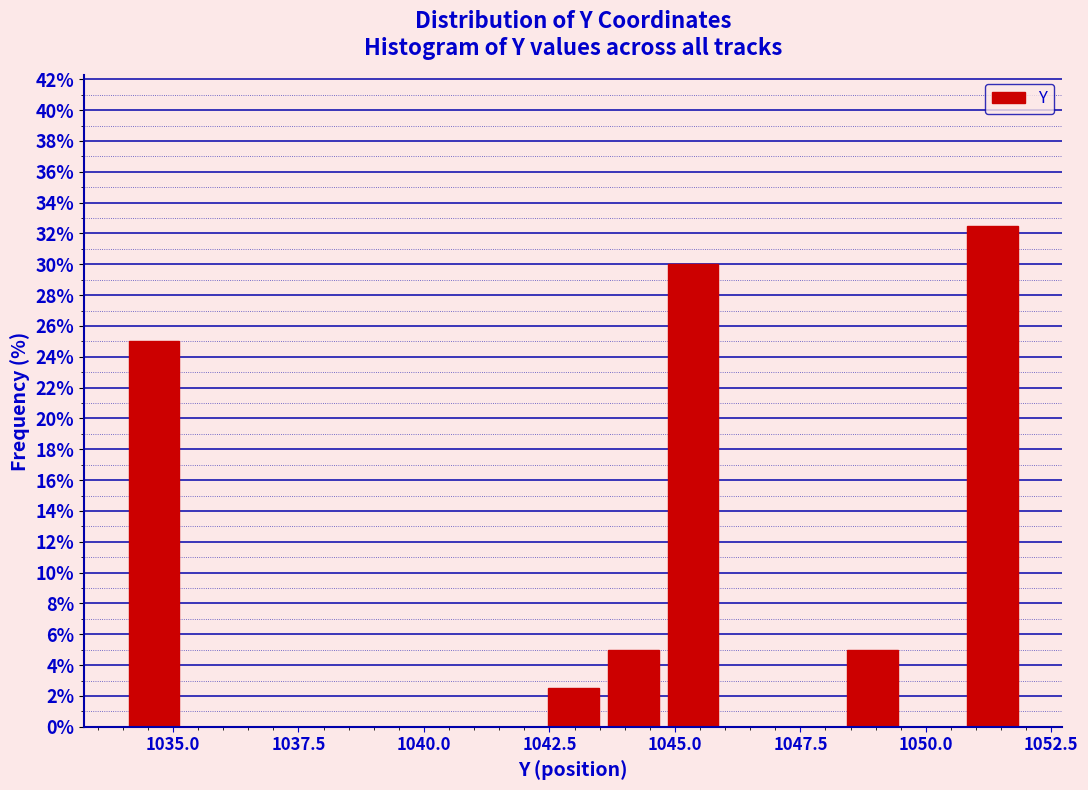

Read against the x-axis, roughly where is the centre of the tallest bar?

1051.5